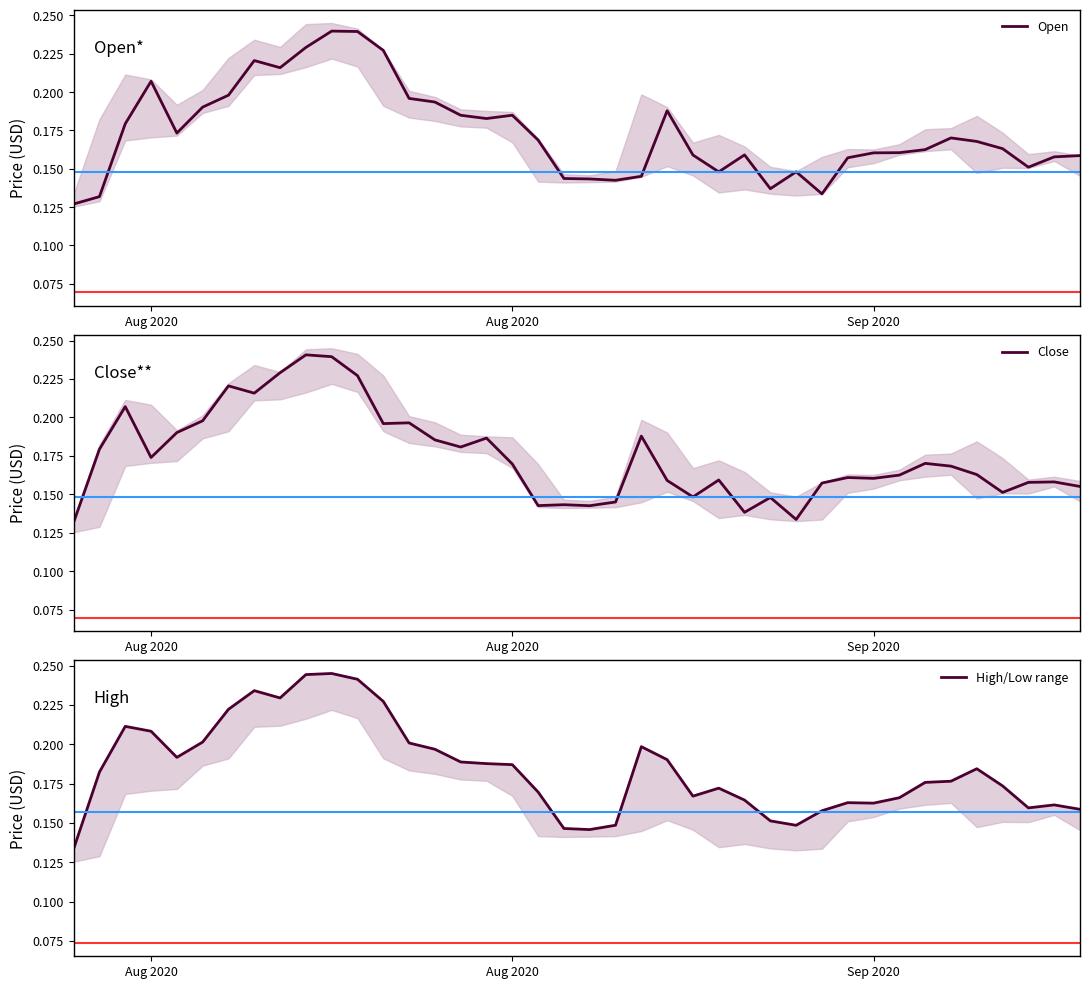

True or false: Open and High/Low range cross at least once.

False